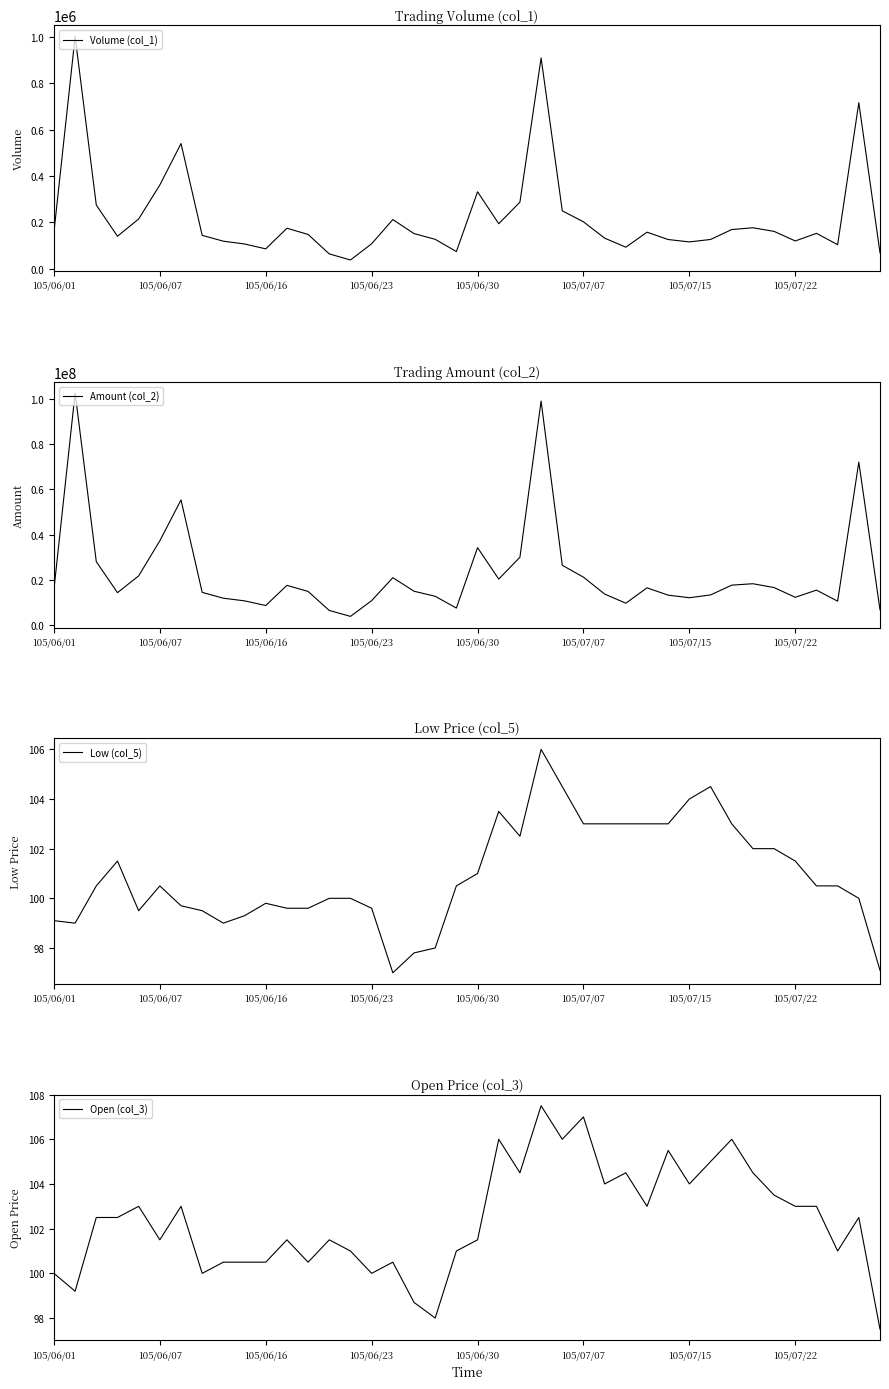

What is the lowest value of the Volume (col_1) series?

37008